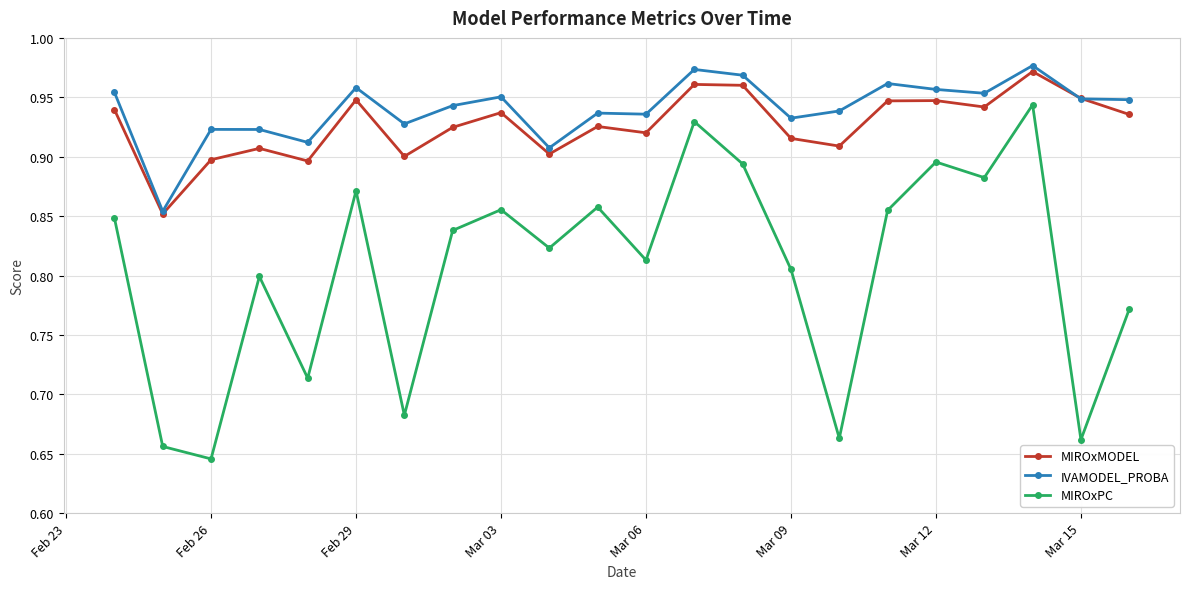

Does the chart have visible grid lines?

Yes